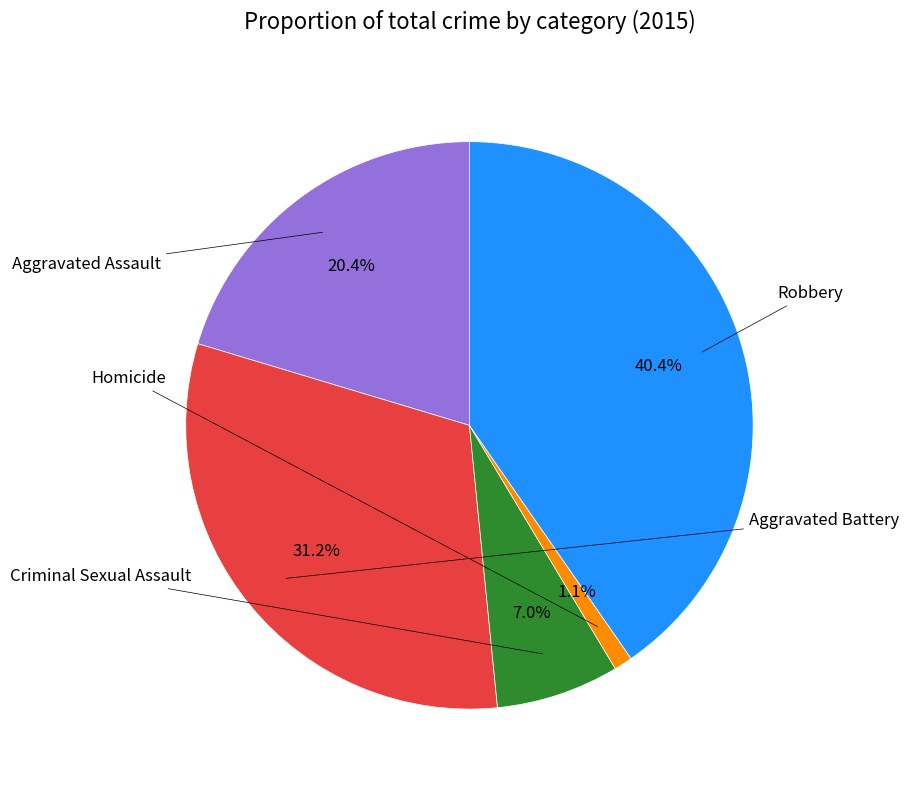

Does any single category account for the majority?

No